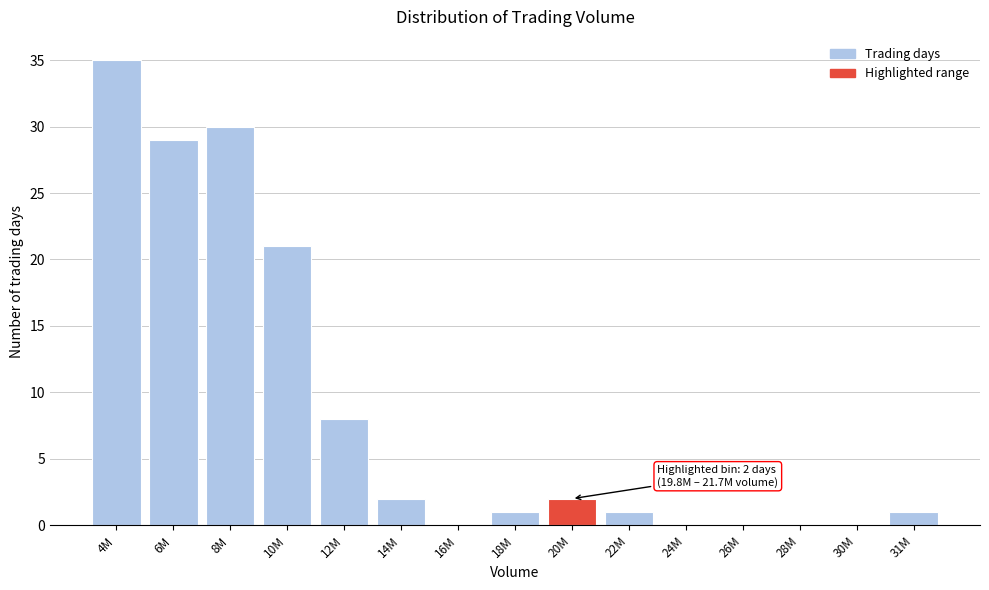

Reading left to right, transcribe all the data shown in this chart.

4M=35	6M=29	8M=30	10M=21	12M=8	14M=2	16M=0	18M=1	20M=2	22M=1	24M=0	26M=0	28M=0	30M=0	31M=1